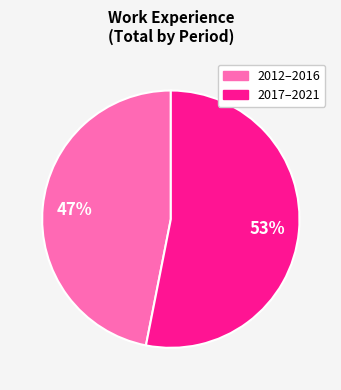

Does any single category account for the majority?

Yes